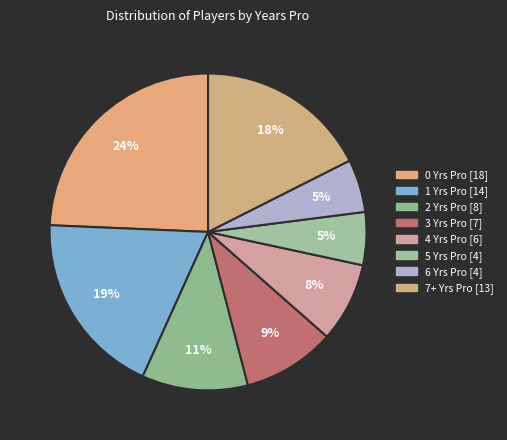

Is it true that 4 is 1% of the pie?

False